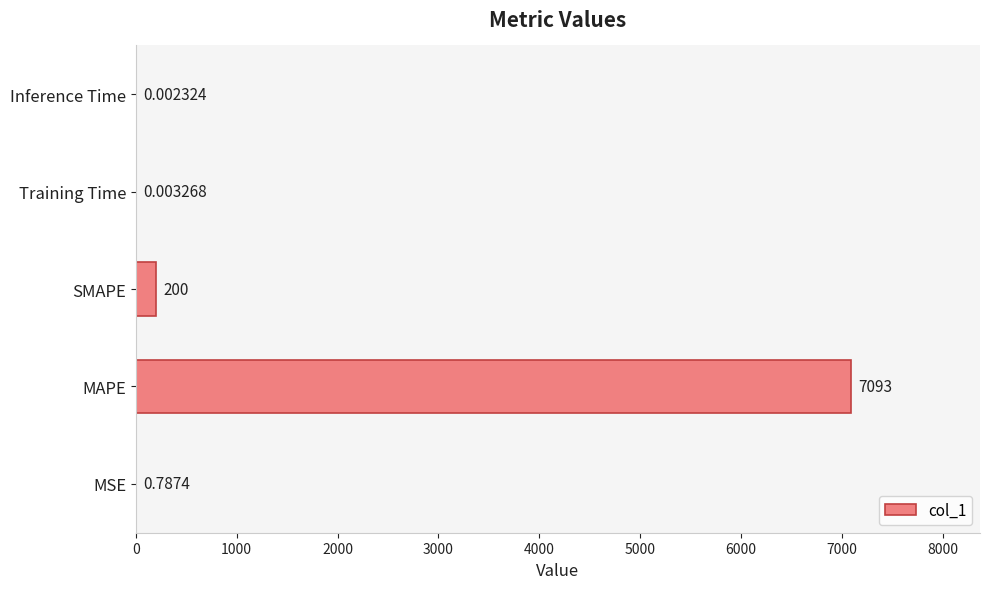

Where is the data nearest to the value 3546?

SMAPE